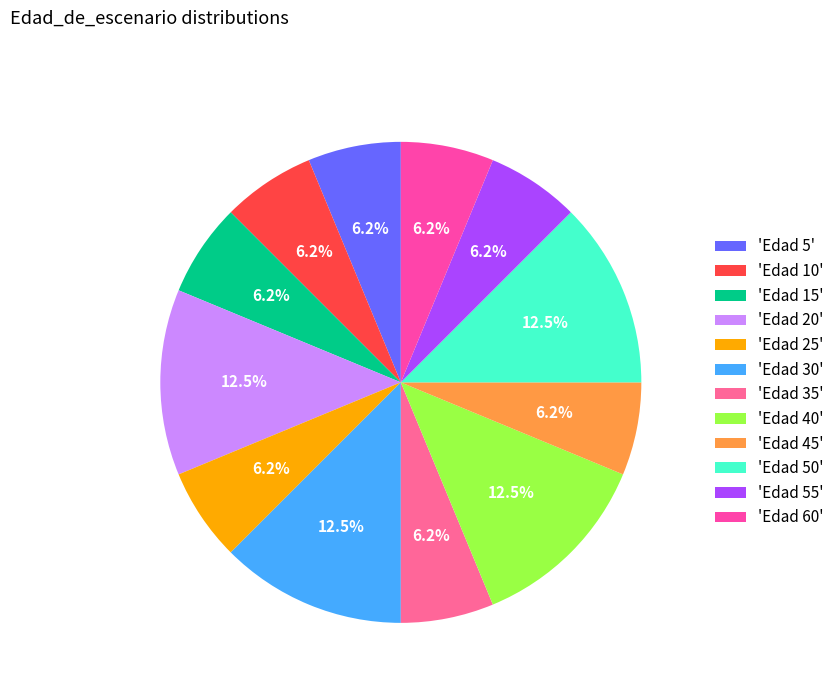

Count the number of slices in the pie.

12